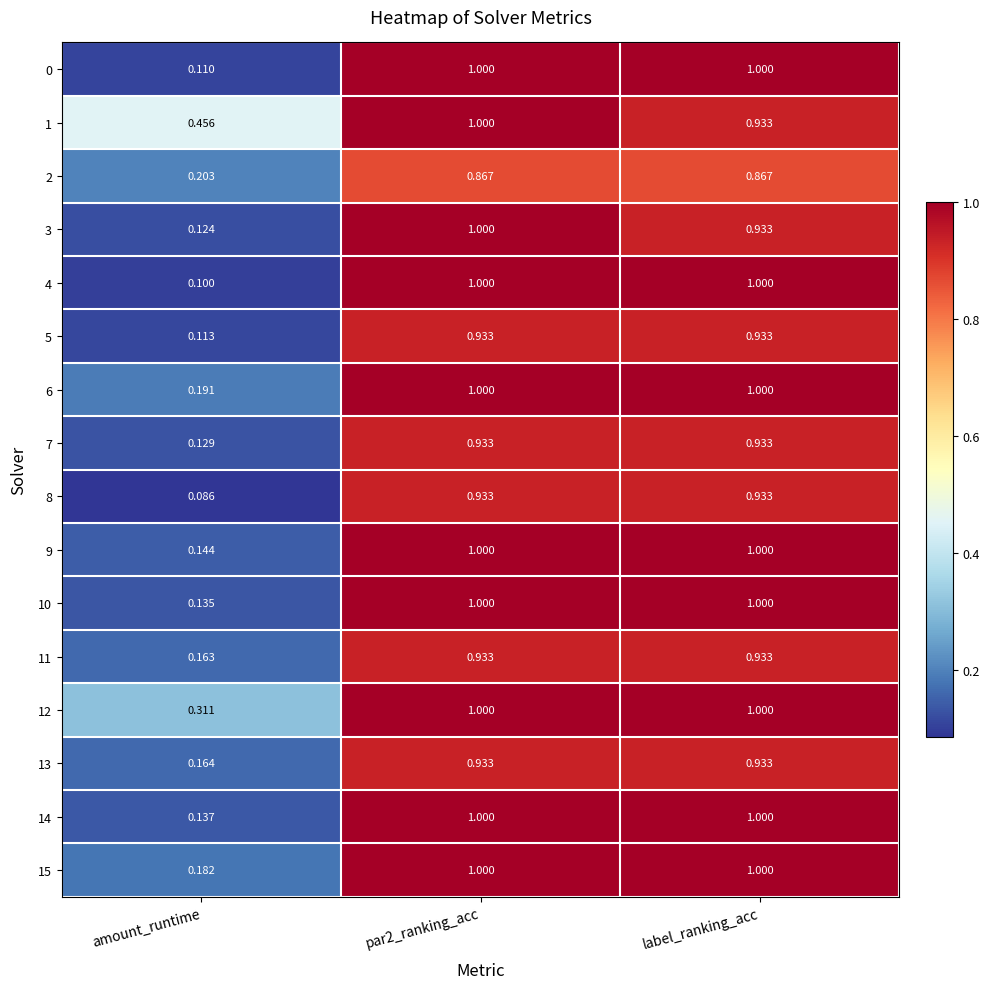

What is the total value across all series at amount_runtime?

2.7